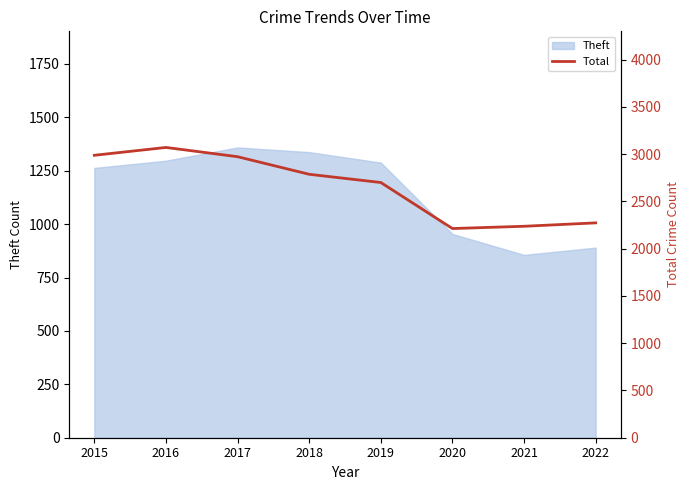

How many data points are less than 2787?

4